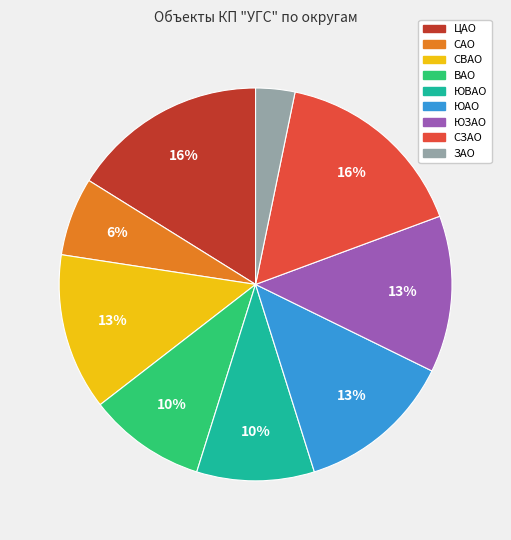

Which category has the smallest portion of the pie?

ЗАО